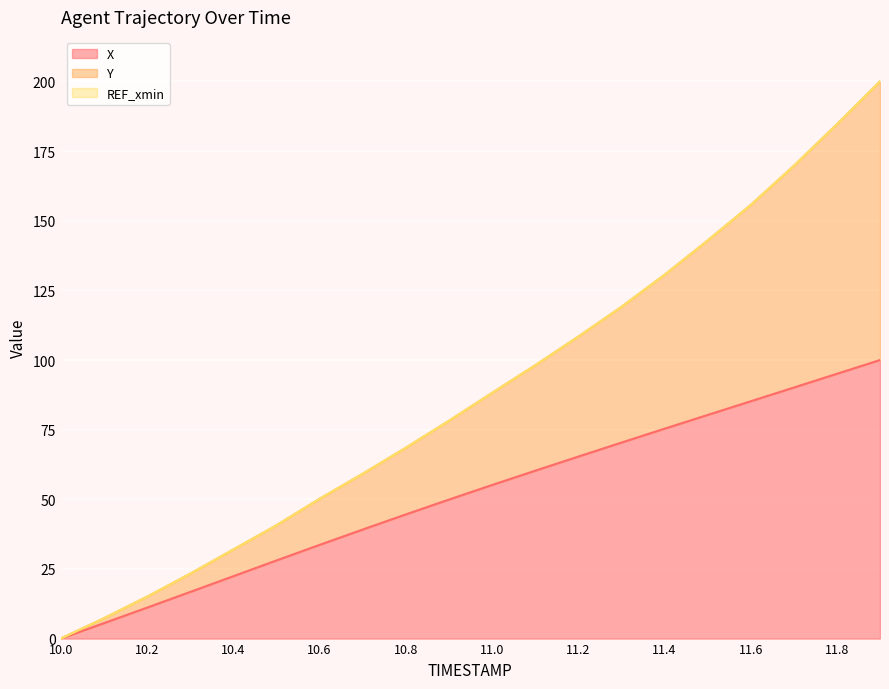

Reading left to right, transcribe all the data shown in this chart.

X: 10.0=0.0	10.1=5.5	10.2=11.1	10.3=16.7	10.4=22.4	10.5=28.0	10.6=33.6	10.7=39.1	10.8=44.6	10.9=49.9	11.0=55.1	11.1=60.2	11.2=65.3	11.3=70.3	11.4=75.3	11.5=80.3	11.6=85.2	11.7=90.1	11.8=95.1	11.9=100.0
Y: 10.0=0.0	10.1=7.3	10.2=15.0	10.3=23.2	10.4=31.9	10.5=40.6	10.6=50.1	10.7=59.1	10.8=68.5	10.9=78.1	11.0=88.2	11.1=98.1	11.2=108.4	11.3=119.0	11.4=130.5	11.5=142.9	11.6=155.6	11.7=169.7	11.8=184.6	11.9=200.0